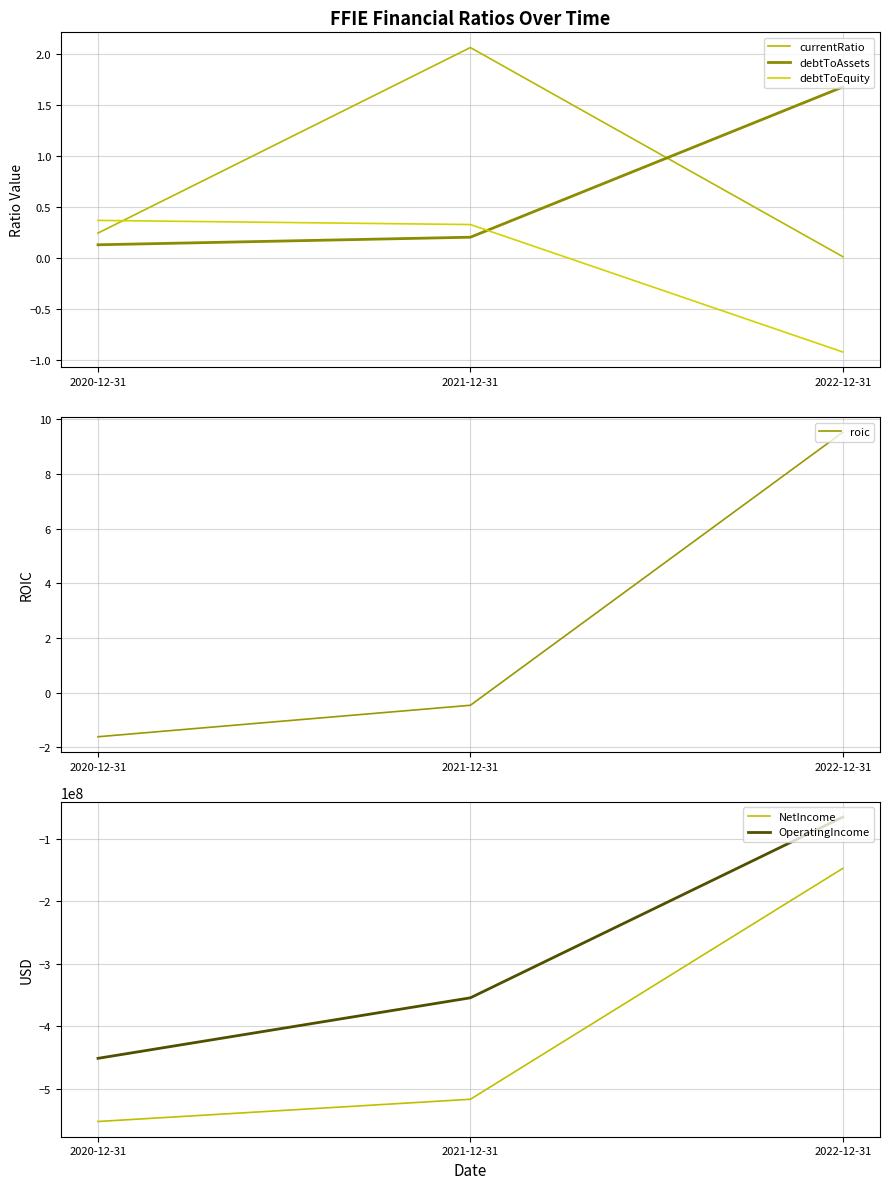

Does the chart display data point markers on the line(s)?

No